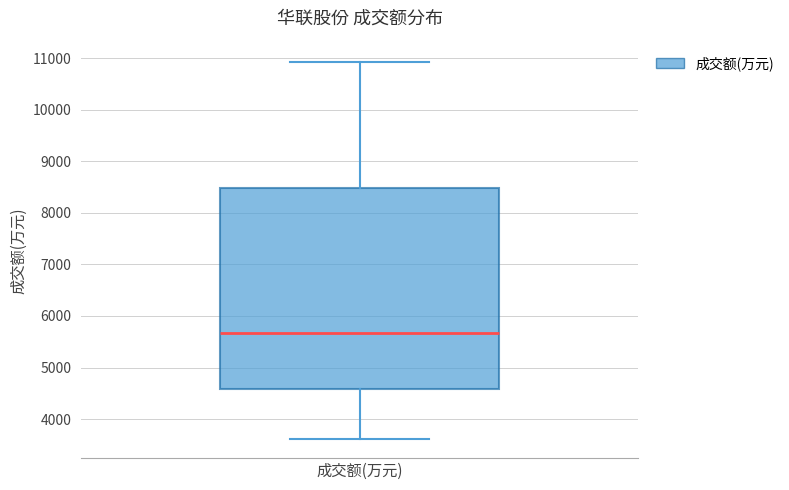

Transcribe this box plot: give where the median line is, the range the box spans, and where the two whiskers end, as read against the y-axis. The values are not printed on the chart, so give them approximately, as read against the axis.

median 5700, box 4600 to 8500, whiskers 3600 to 10900